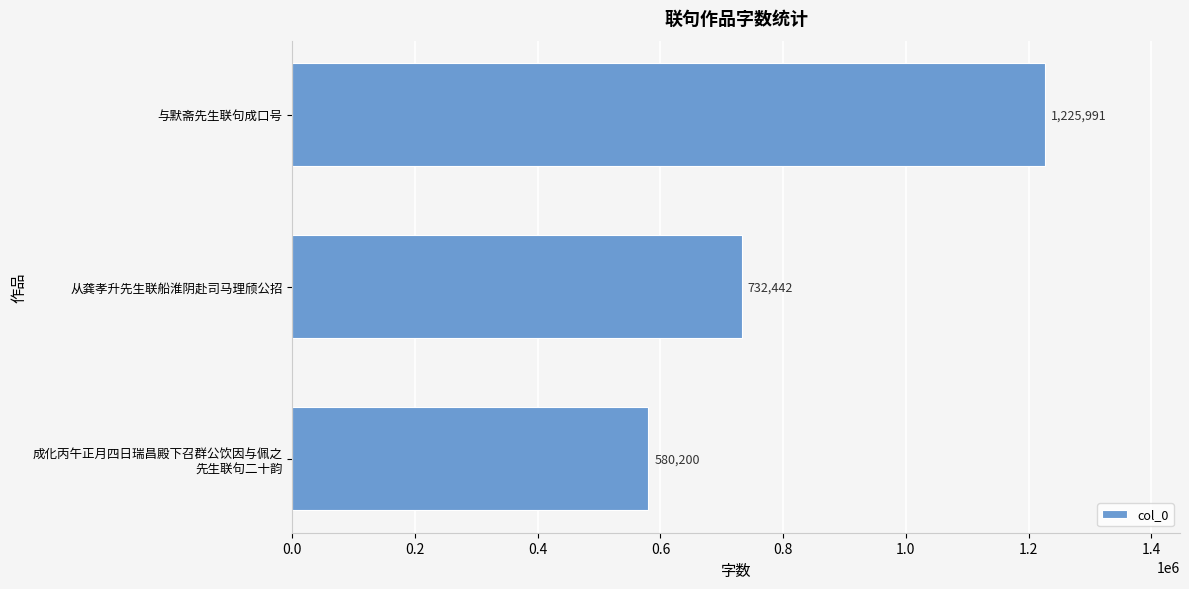

How many bars are there in total?

3